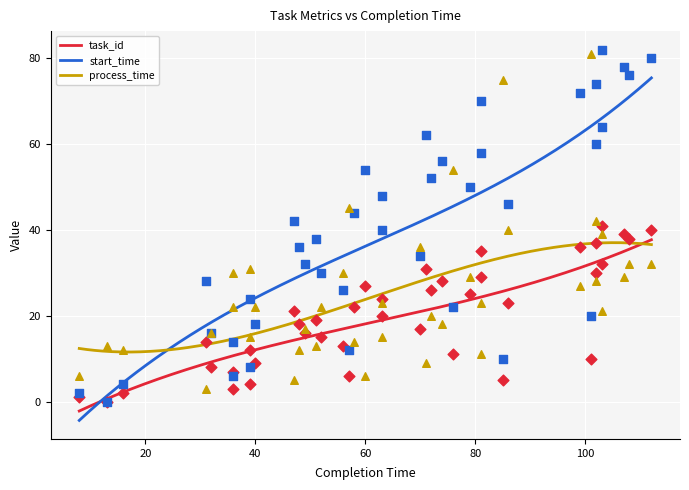

Which series has the widest spread of Y values?

start_time